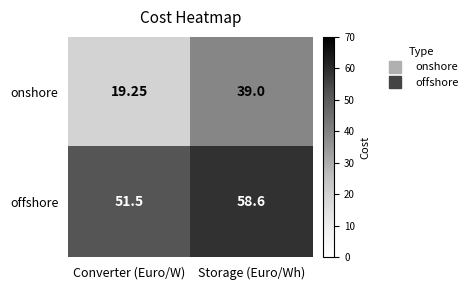

Is the value of offshore at Storage (Euro/Wh) greater than the value of onshore at Storage (Euro/Wh)?

Yes